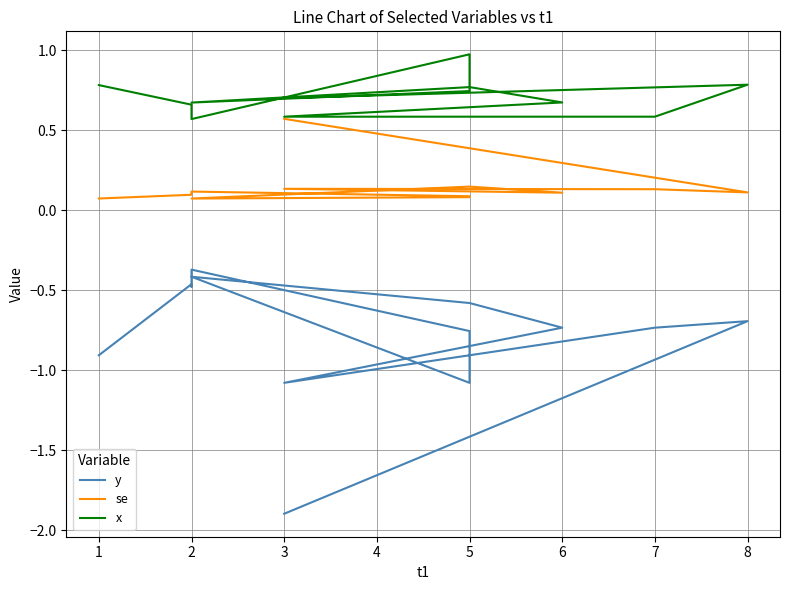

True or false: x and se cross at least once.

False